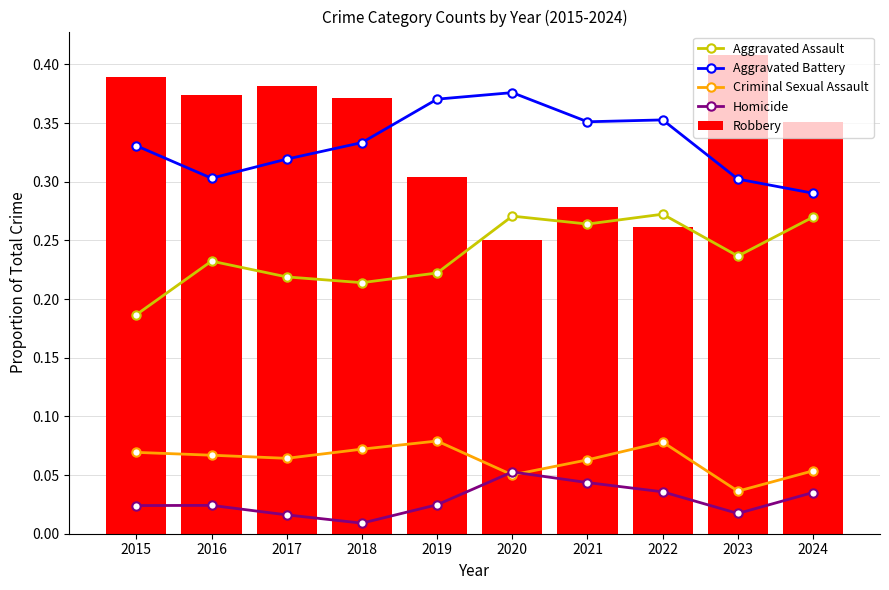

True or false: Aggravated Battery has a value of 0.4 at 2019.

True